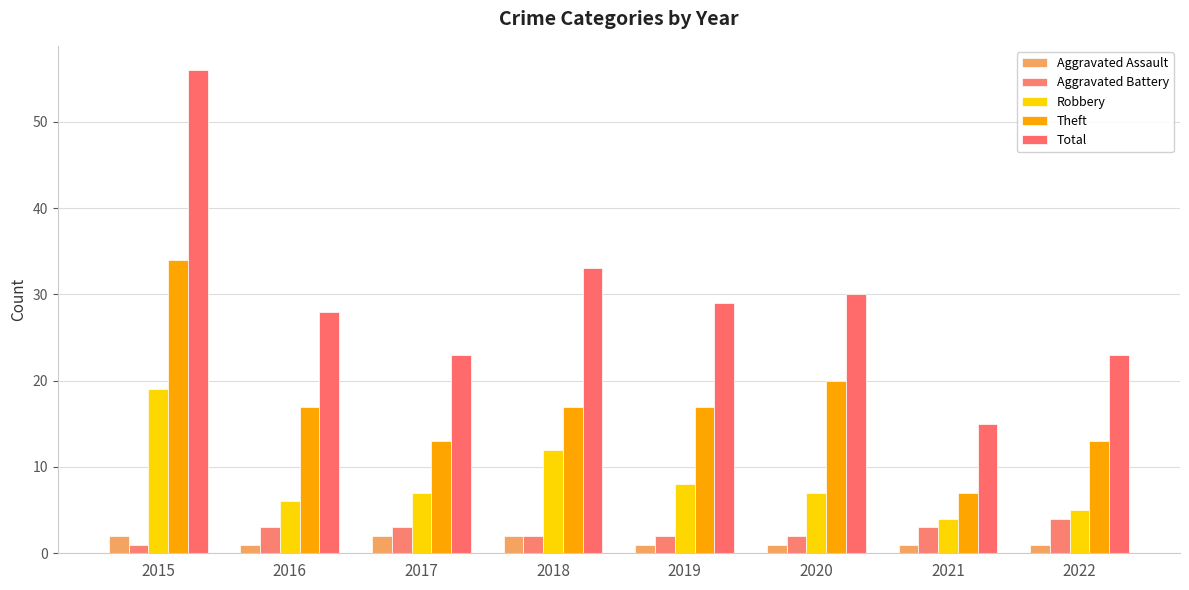

What is the value of the Aggravated Assault bar at the 1st from the left?

2